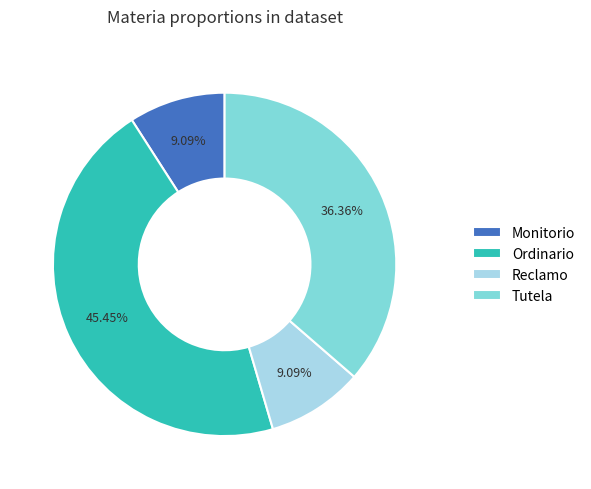

Between Tutela and Monitorio, which is larger?

Tutela